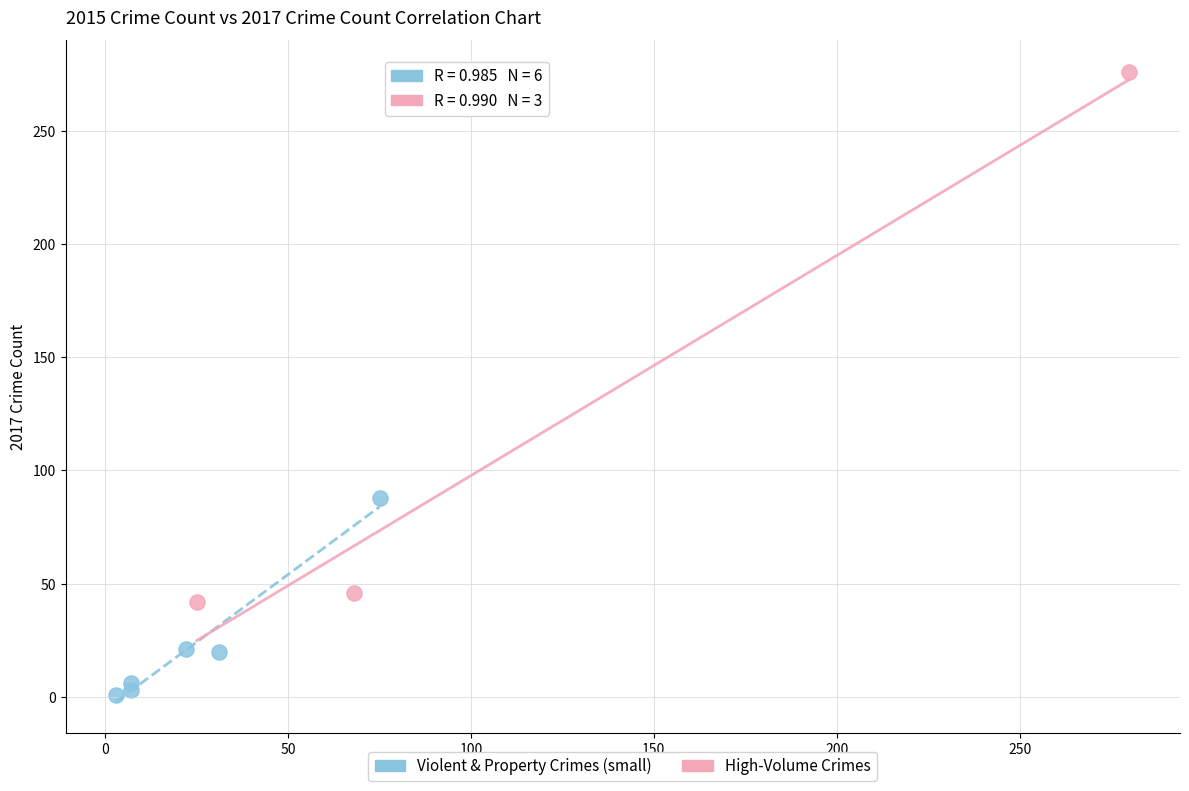

Which series reaches the maximum Y coordinate?

High-Volume Crimes